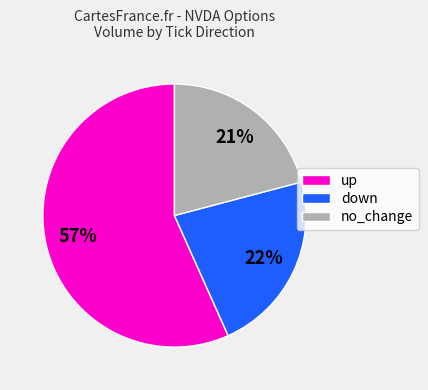

Approximately how many times larger is the value at up compared to no_change?

2.7